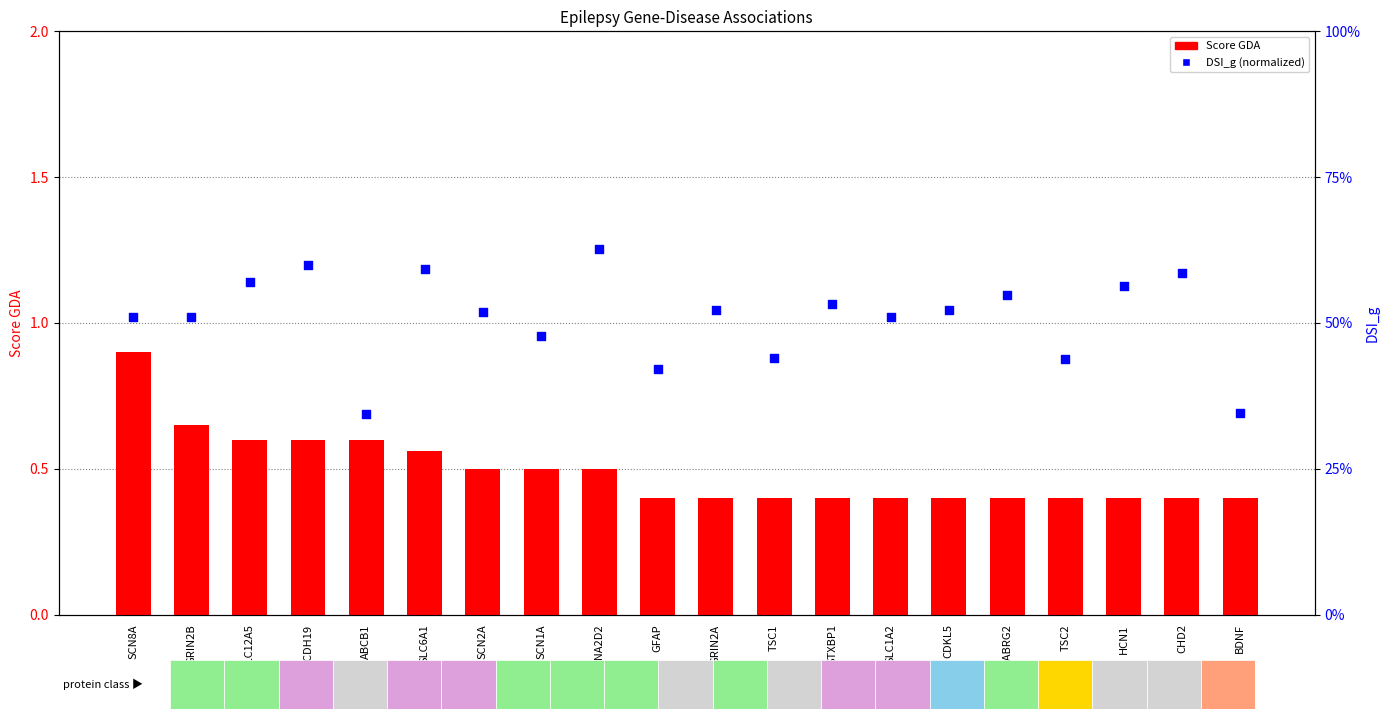

Is the value of DSI_g at ABCB1 greater than the value of Score GDA at SCN8A?

No